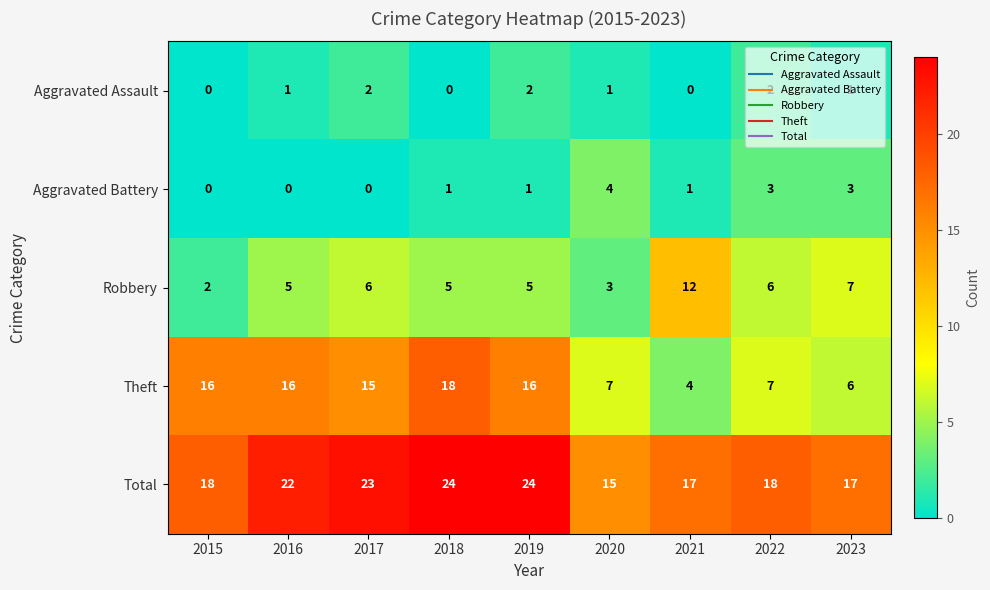

What is the sum of all Aggravated Battery values?

13